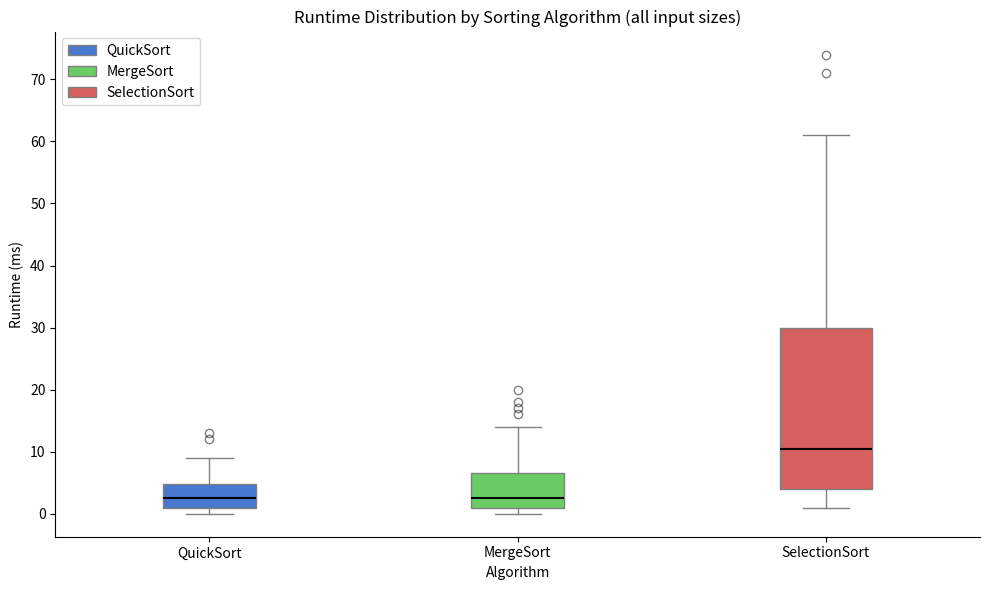

Which box is the tallest, from its lower edge to its upper edge?

SelectionSort